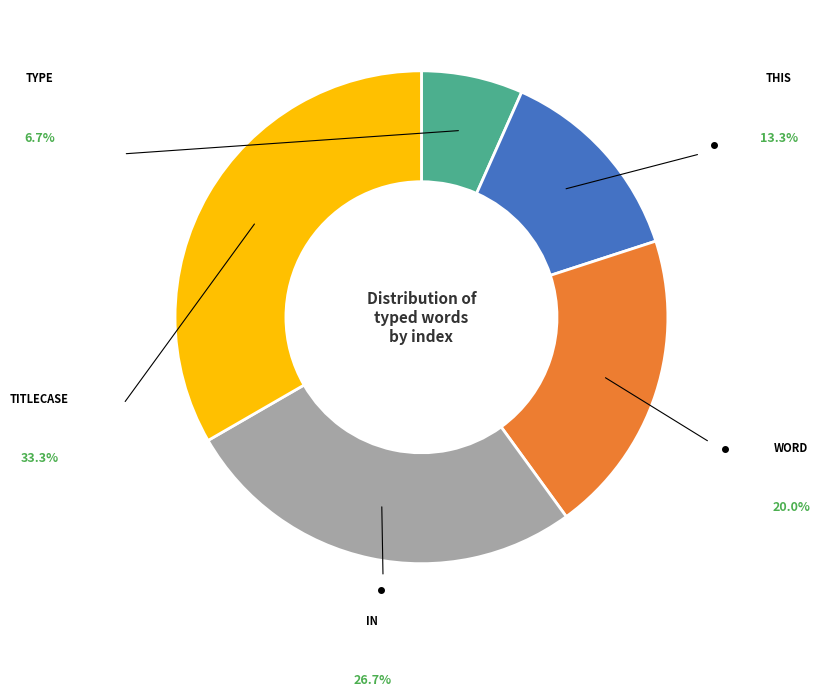

Is there a majority slice in this chart?

No